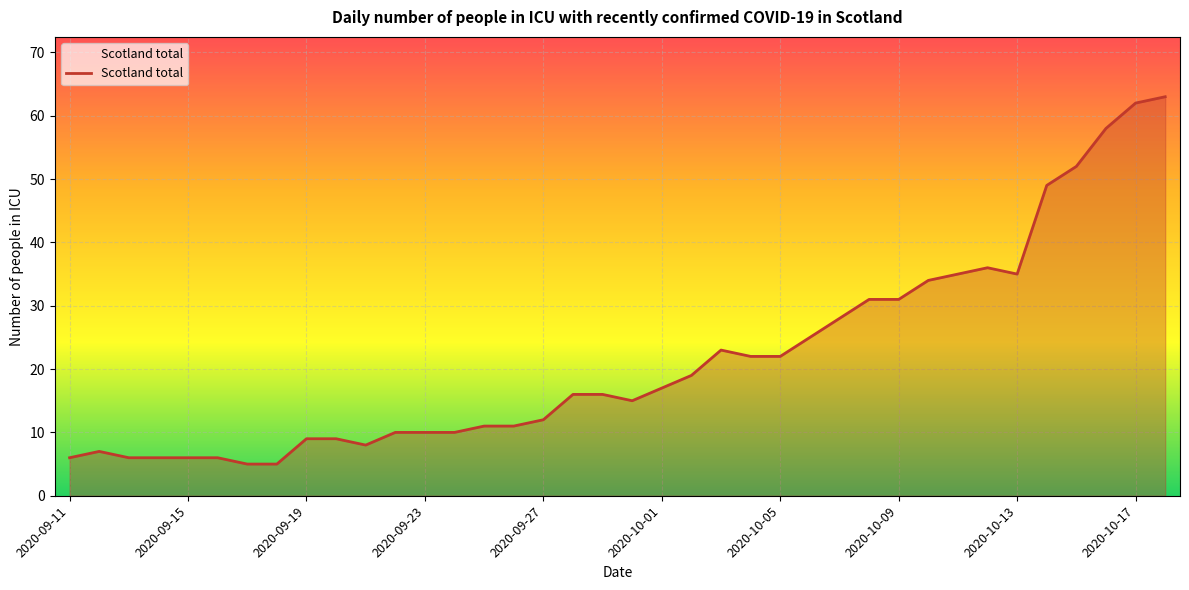

What is the difference between the second highest and second lowest values?

57